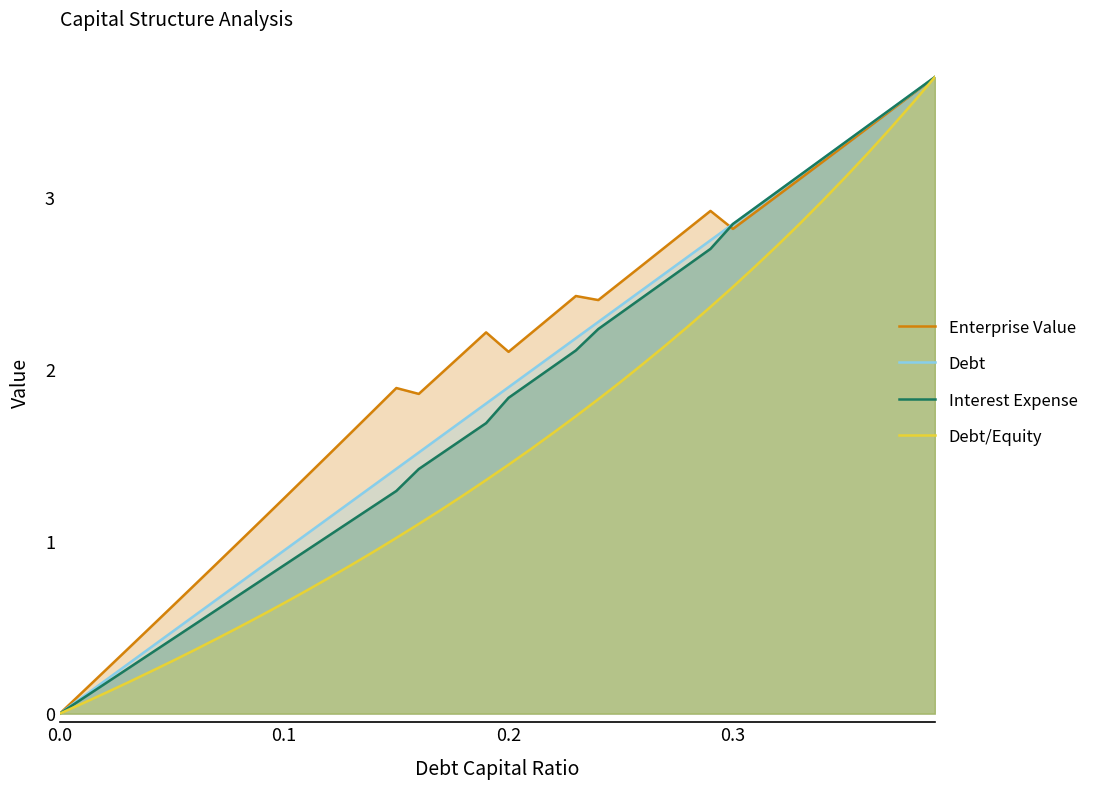

Which series has the largest total across all categories?

Enterprise Value